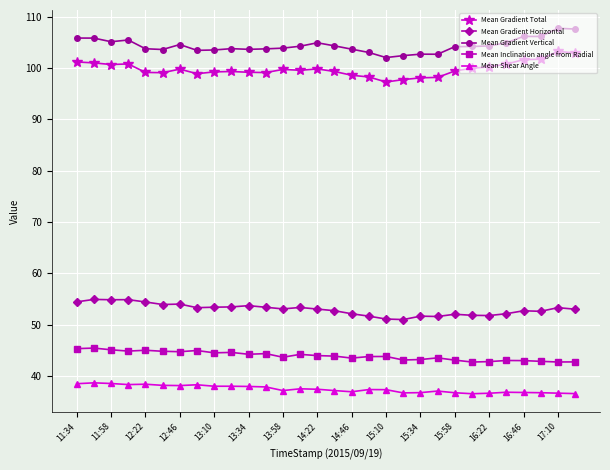

What is the value of the Mean Gradient Total point at the 27th from the left?

101.6